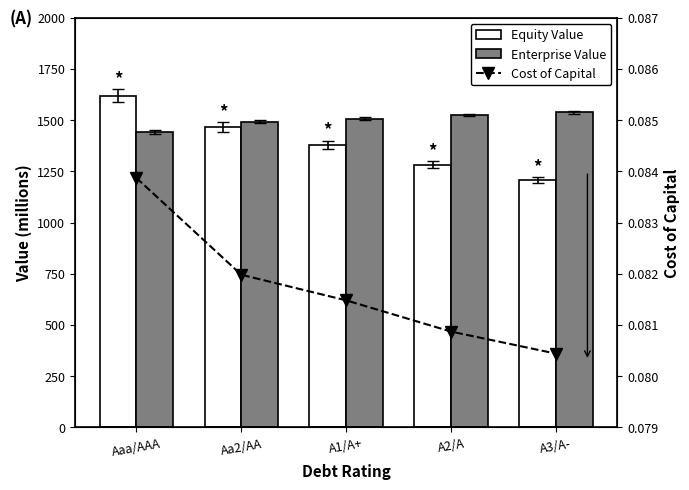

The value of Enterprise Value at Aaa/AAA is 1444.0. True or false?

True